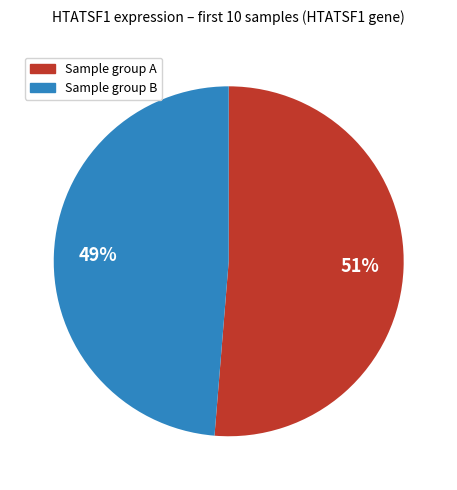

True or false: Sample group A accounts for 51% of the total.

True